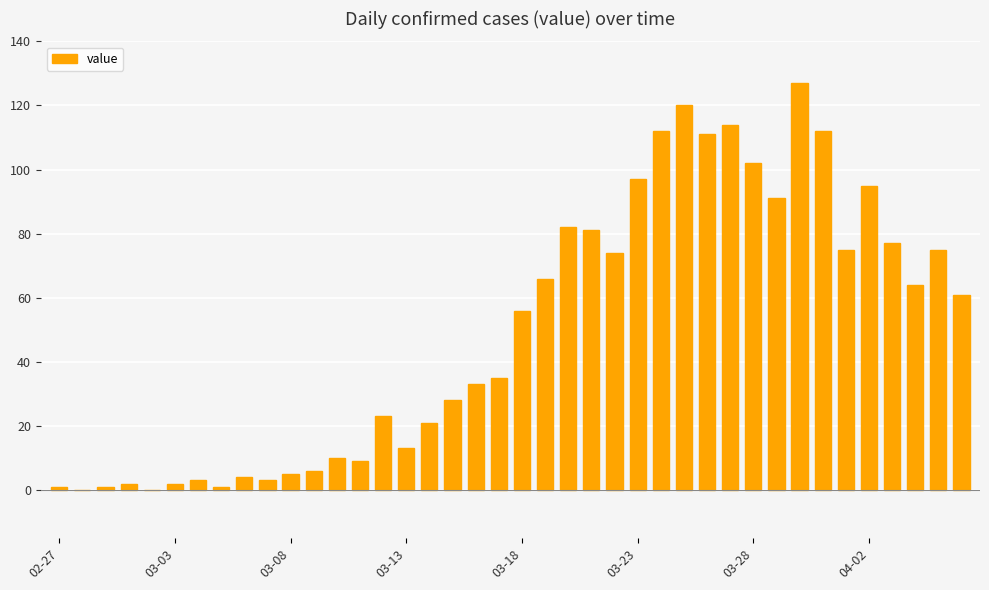

How many distinct data groups are displayed?

1